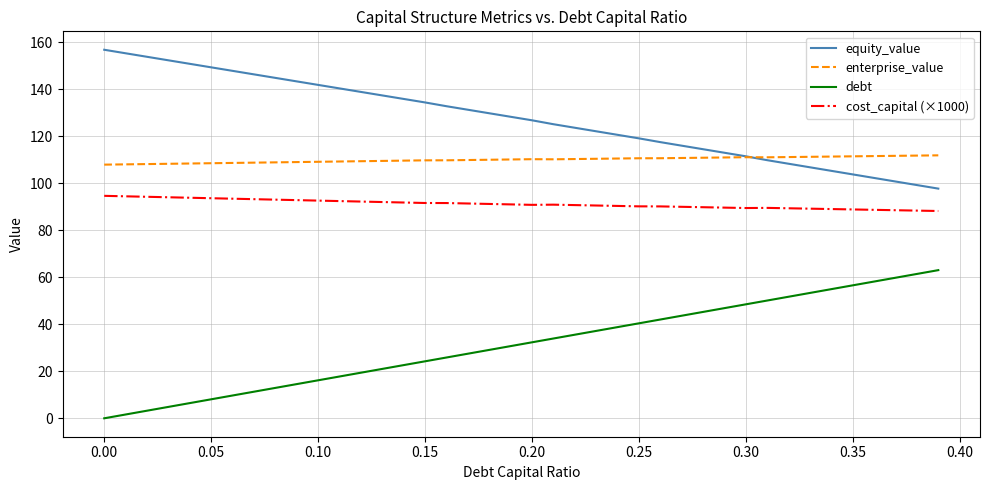

What is the maximum value for equity_value?

156.9